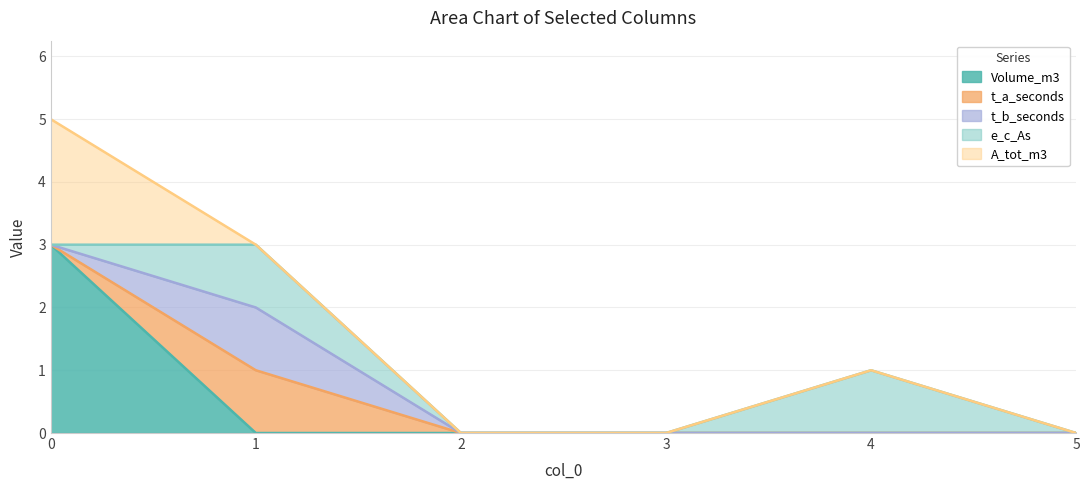

Rank the series by their maximum value, from highest to lowest.

Volume_m3, A_tot_m3, t_a_seconds, t_b_seconds, e_c_As